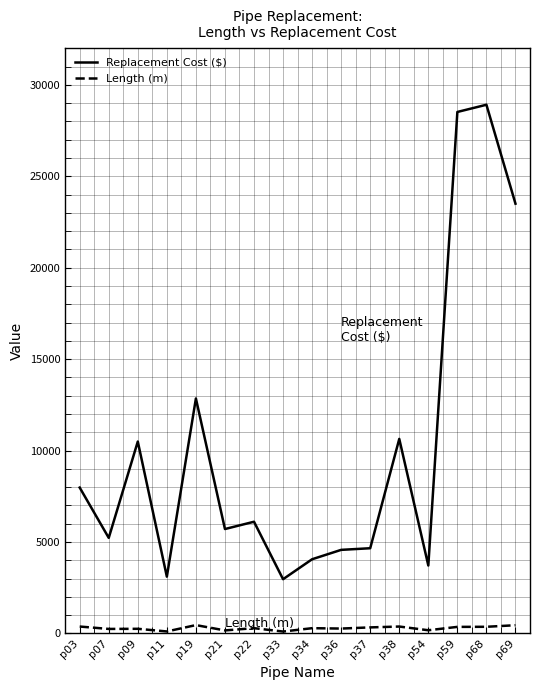

What is the difference between the maximum and minimum values in the Length (m) series?

353